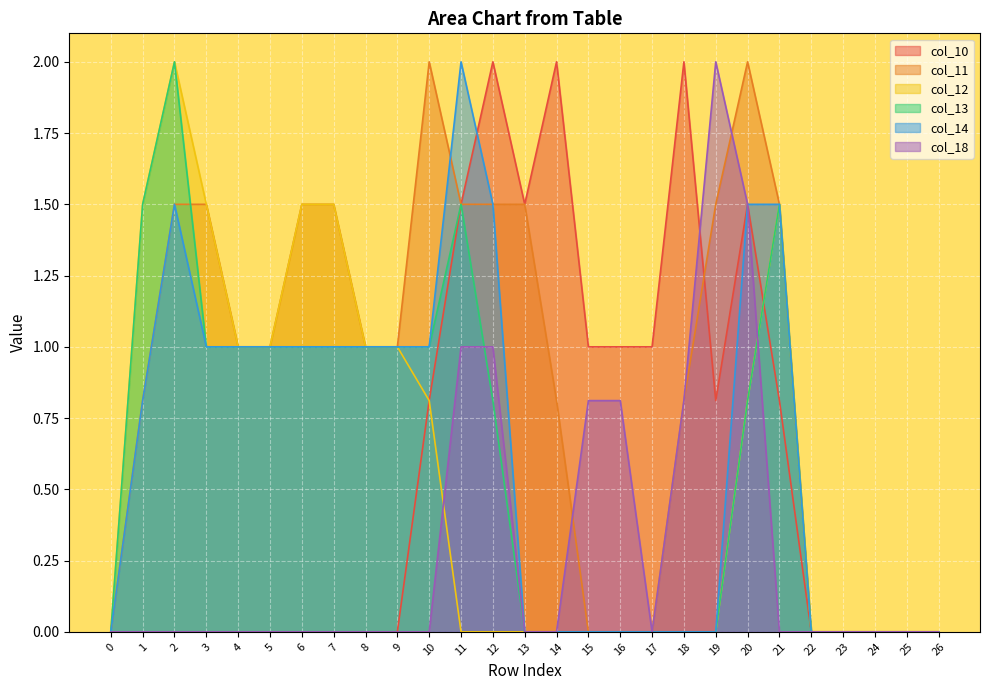

How many lines are shown in the chart?

6